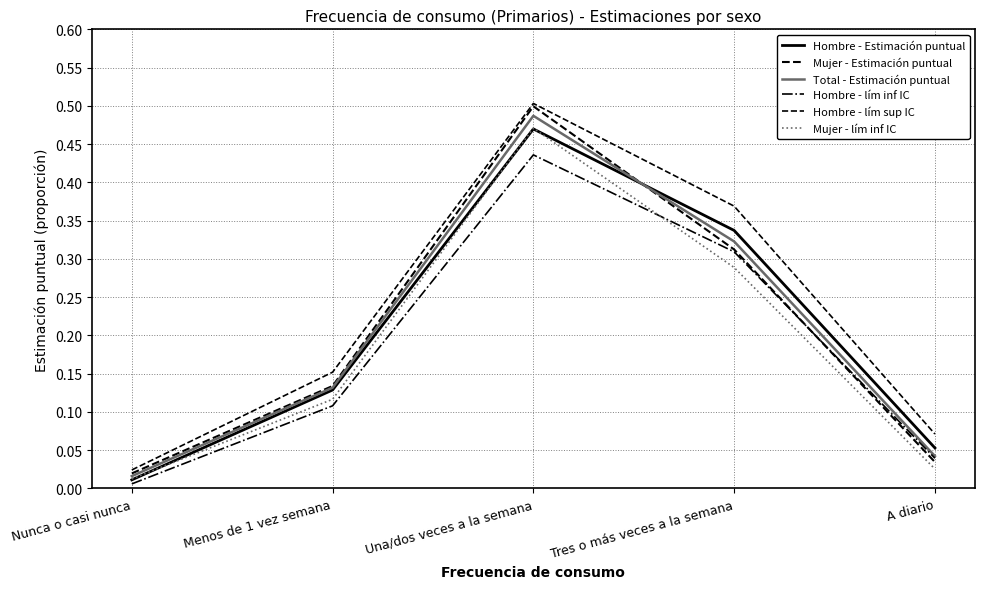

Does the chart have visible grid lines?

Yes